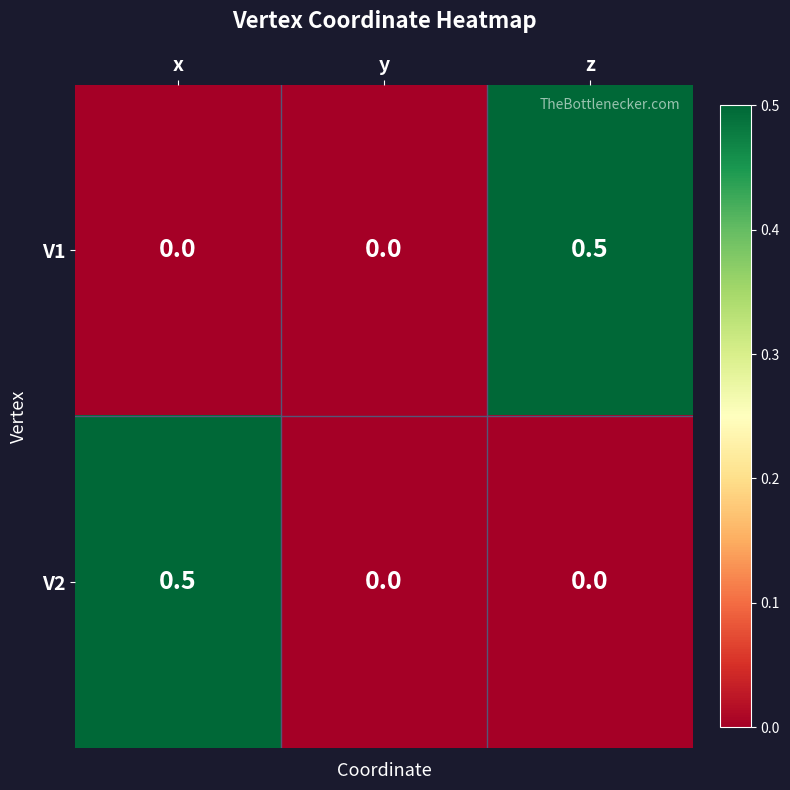

Is the value of V2 at y greater than the value of V1 at z?

No